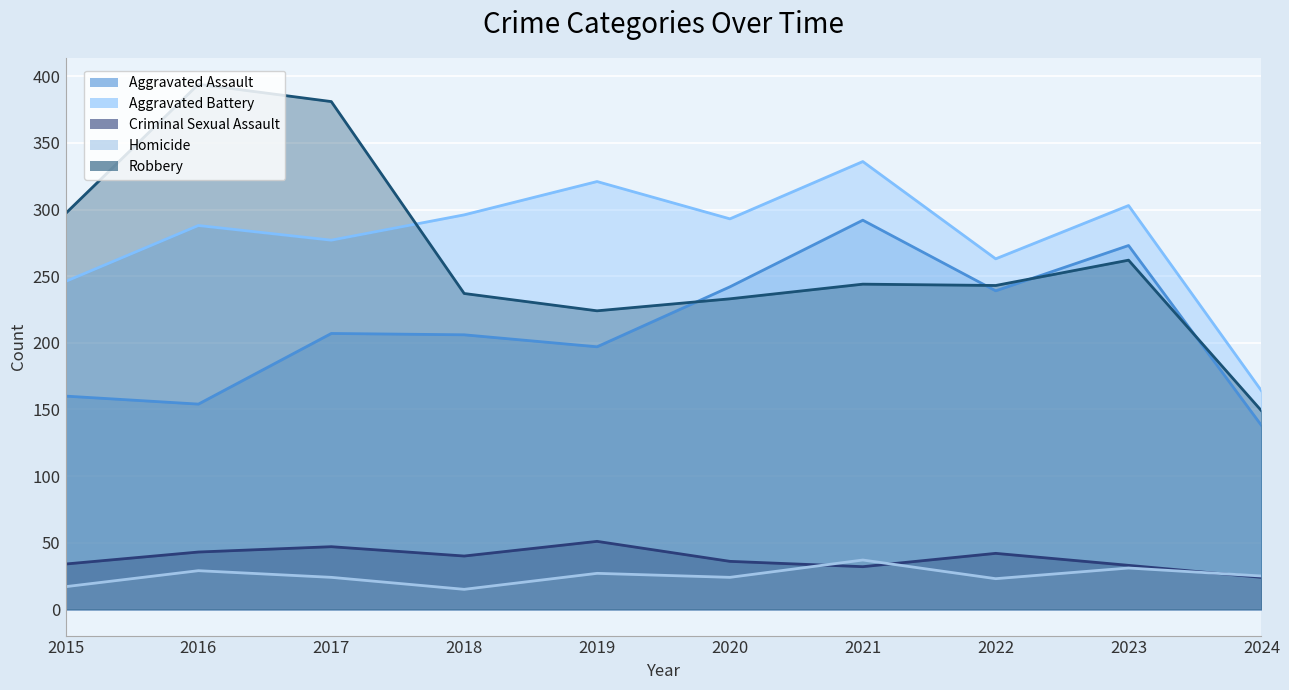

Is it true that Aggravated Assault equals 242 at 2020?

True